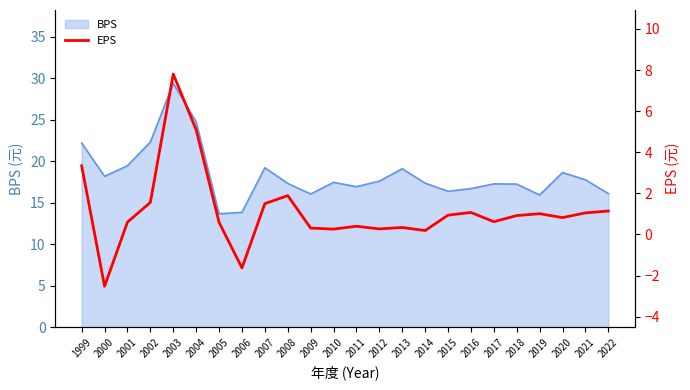

Reading right to left, transcribe all the data shown in this chart.

2022=1.1	2021=1.1	2020=0.8	2019=1.0	2018=0.9	2017=0.6	2016=1.1	2015=0.9	2014=0.2	2013=0.3	2012=0.3	2011=0.4	2010=0.3	2009=0.3	2008=1.9	2007=1.5	2006=-1.6	2005=0.6	2004=5.1	2003=7.8	2002=1.6	2001=0.6	2000=-2.5	1999=3.3